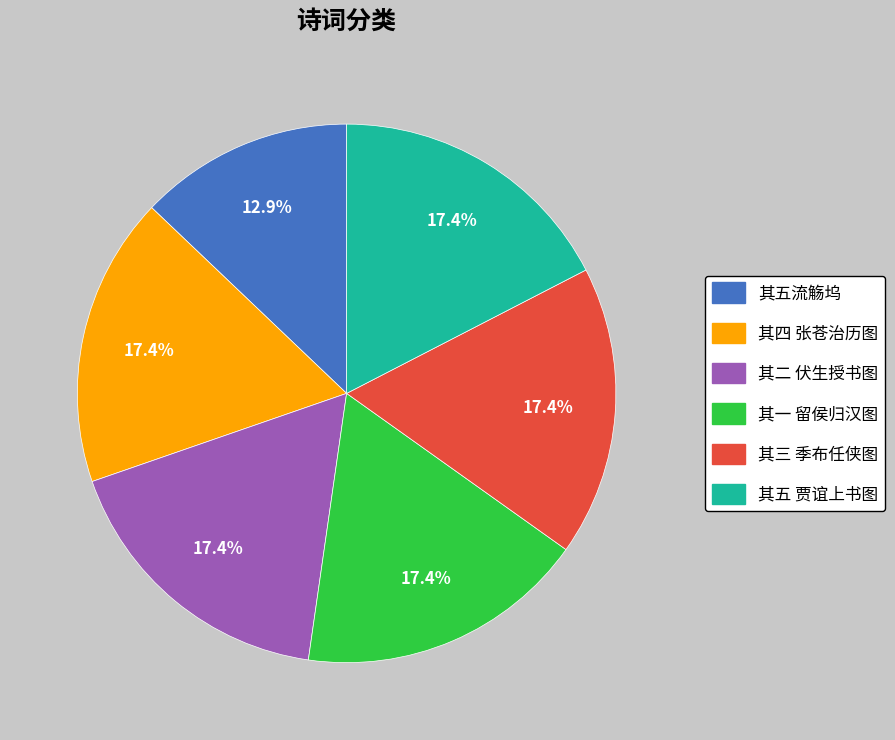

Does any single category account for the majority?

No